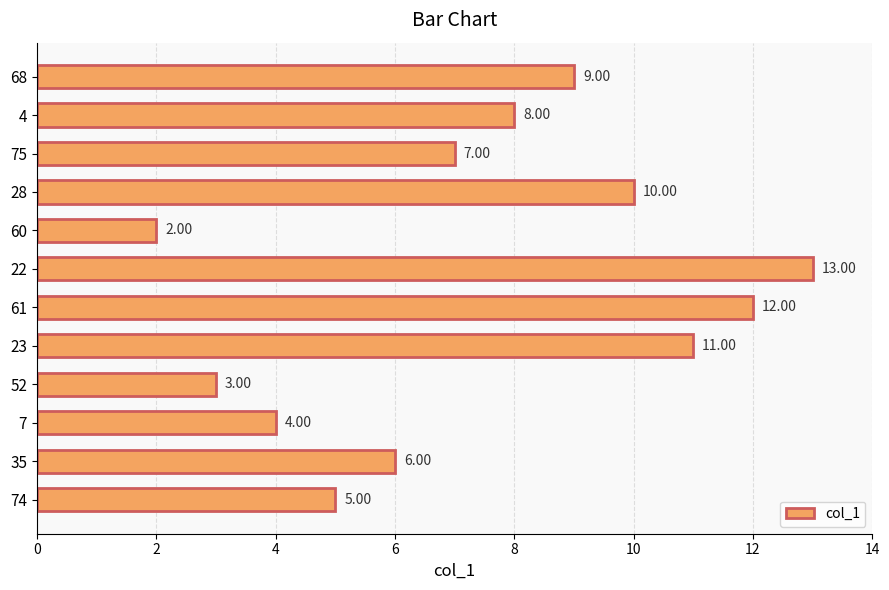

What is the difference between the maximum and minimum values?

11.0